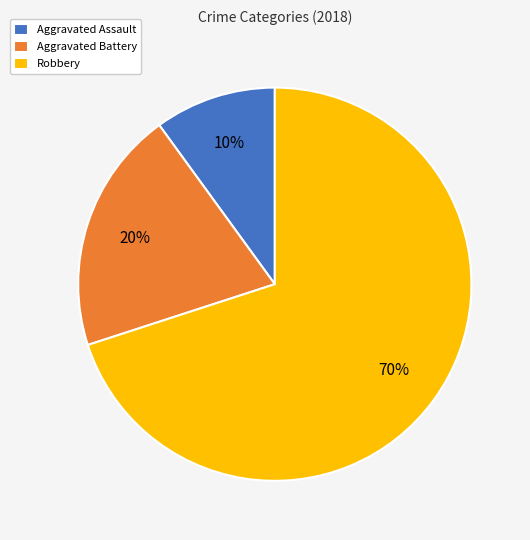

Does any single category account for the majority?

Yes